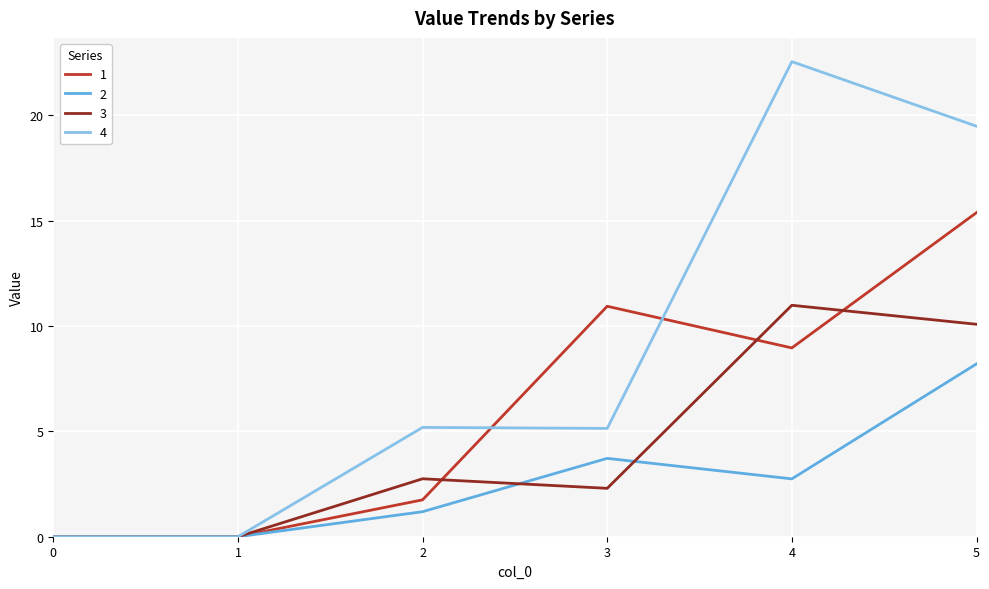

How many lines are shown in the chart?

4